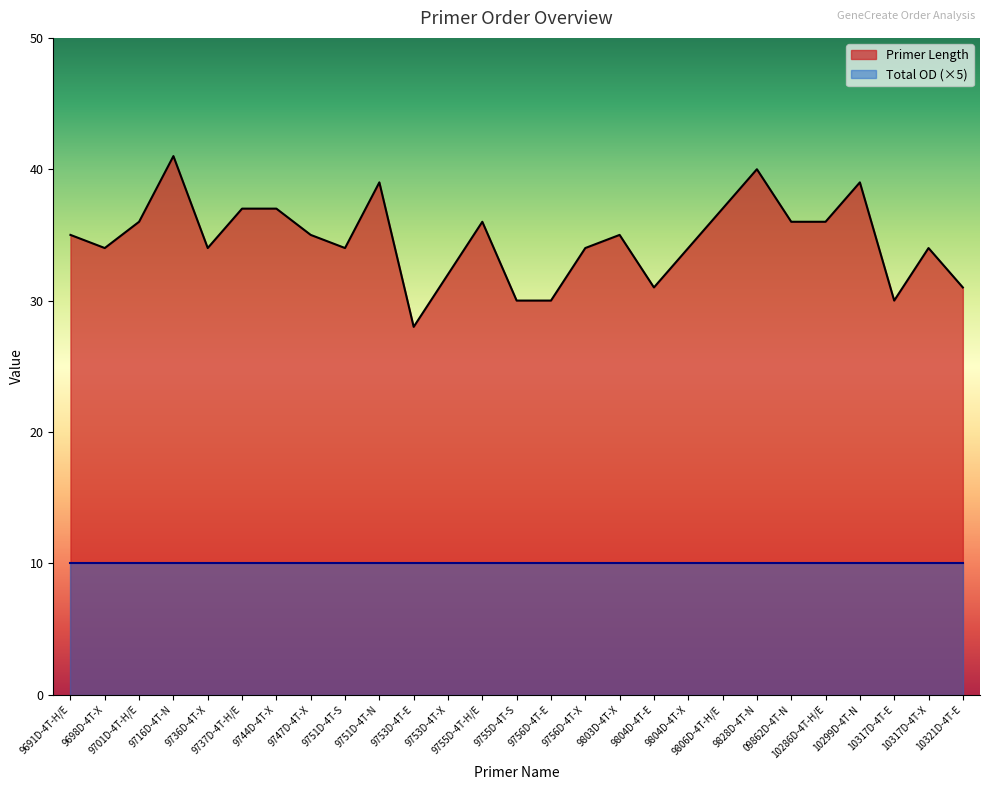

At which category does the data reach its first local peak?

9716D-4T-N